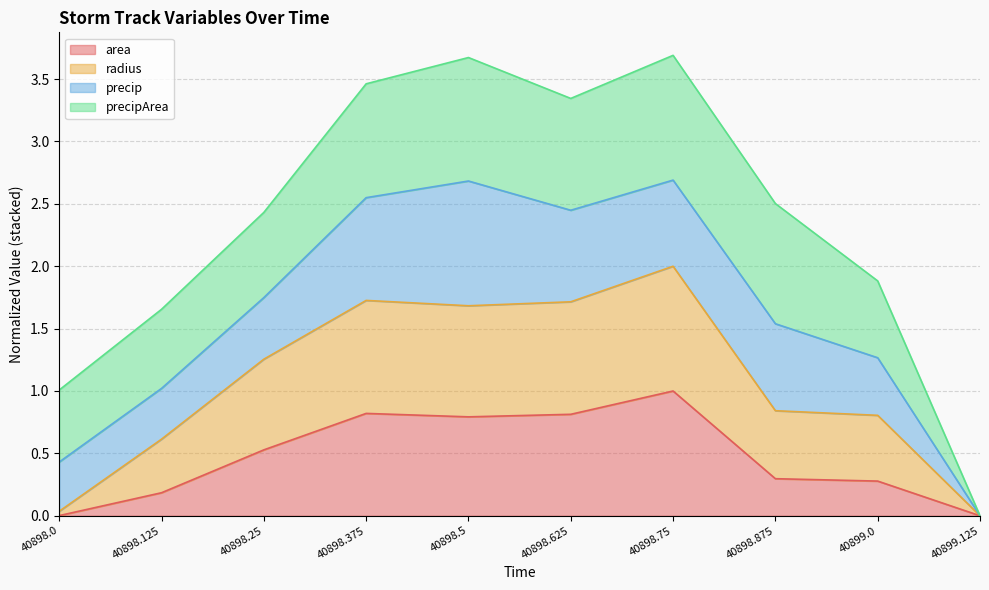

Count the number of categories in the chart.

10